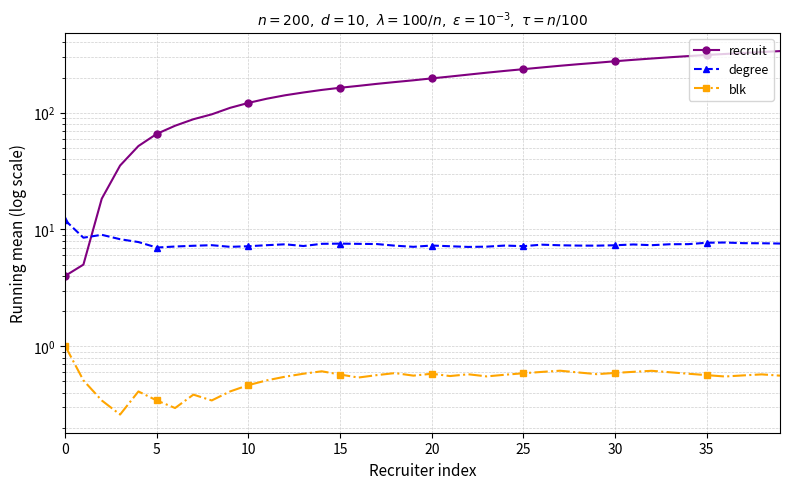

How many data points in recruit are less than 196?

20